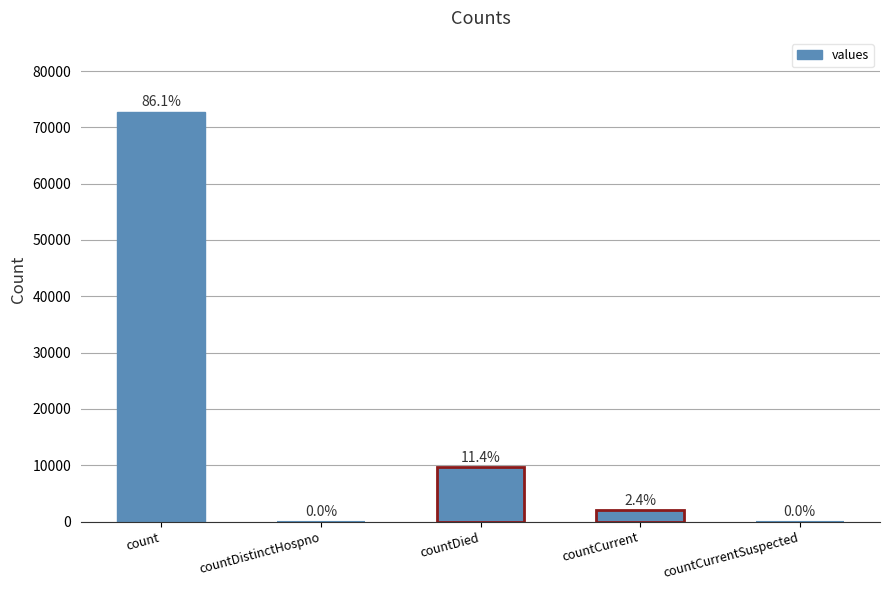

How many values are below 2066?

2